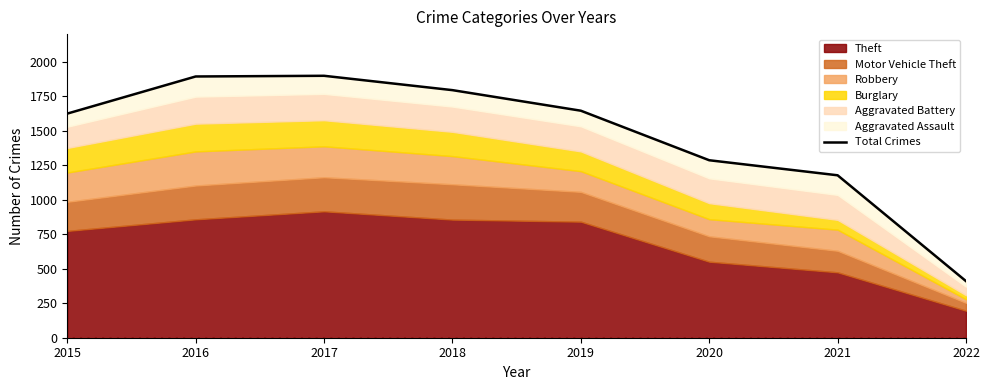

The value at 2019 is 1645. True or false?

True